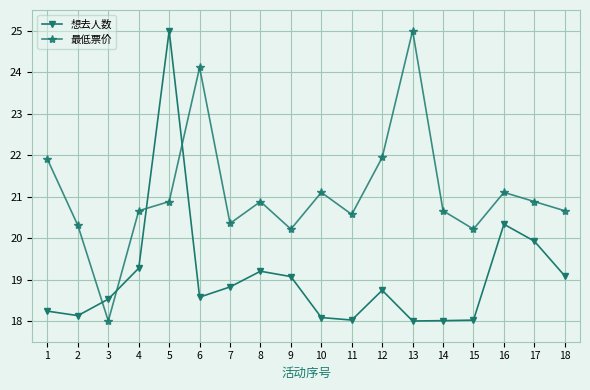

Where is 想去人数 nearest to the value 21?

16